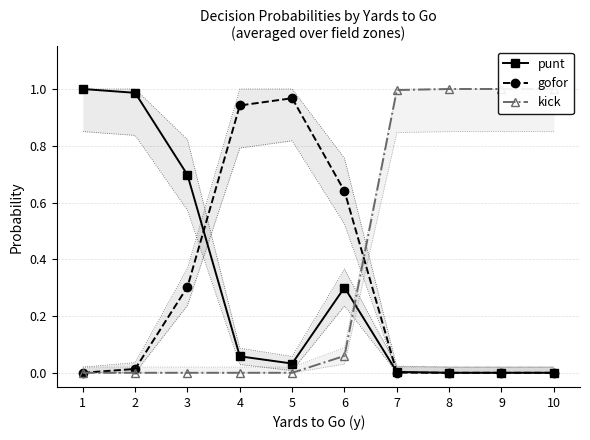

List the series in order of their overall mean, lowest first.

gofor, punt, kick